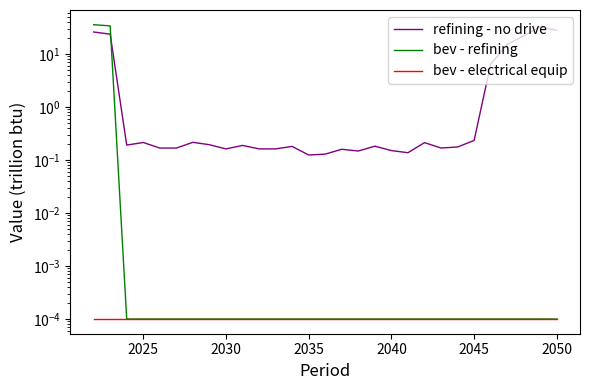

At how many categories does at least one series exceed 25?

4